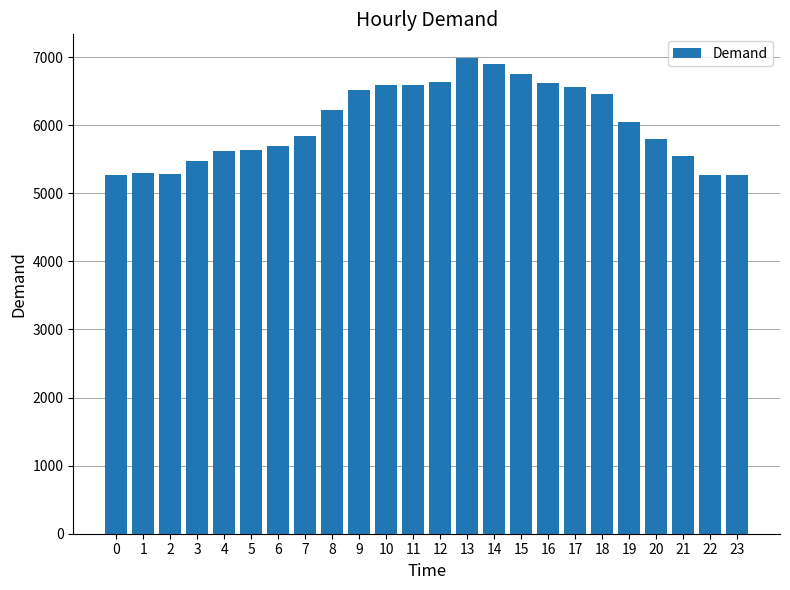

Approximately how many times larger is the value at 19 compared to 16?

0.9